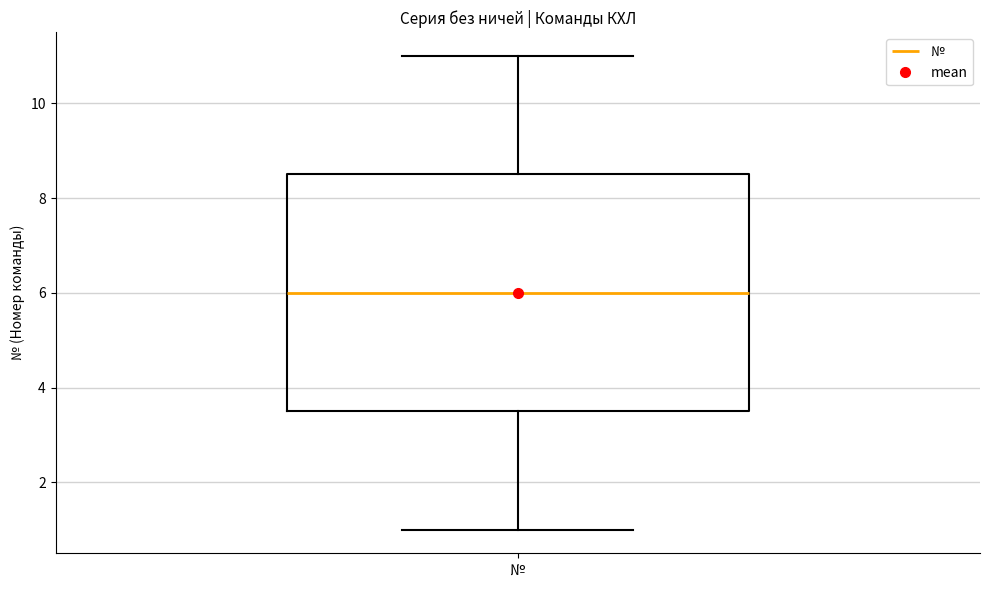

Transcribe this box plot: give where the median line is, the range the box spans, and where the two whiskers end, as read against the y-axis. The values are not printed on the chart, so give them approximately, as read against the axis.

median 6.0, box 3.6 to 8.6, whiskers 1.0 to 11.0